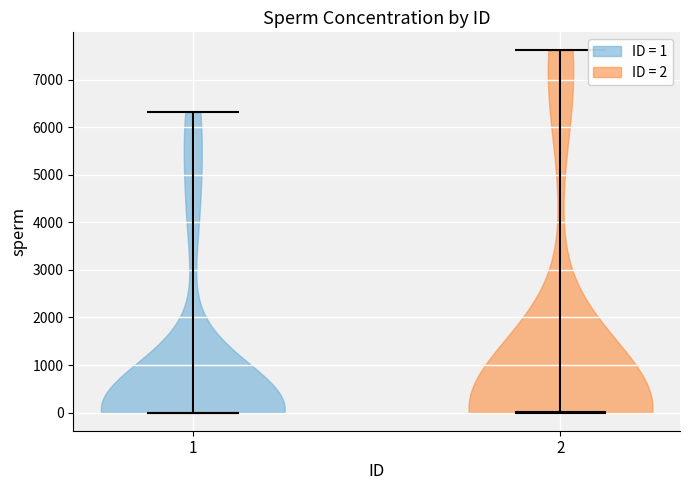

Reading left to right, read every violin against the y-axis: where its median line is, and the lowest and highest points it reaches. The values are not printed on the chart, so give them approximately, as read against the axis.

1: median line 0, lowest point 0, highest point 6300
2: median line 0, lowest point 0, highest point 7600